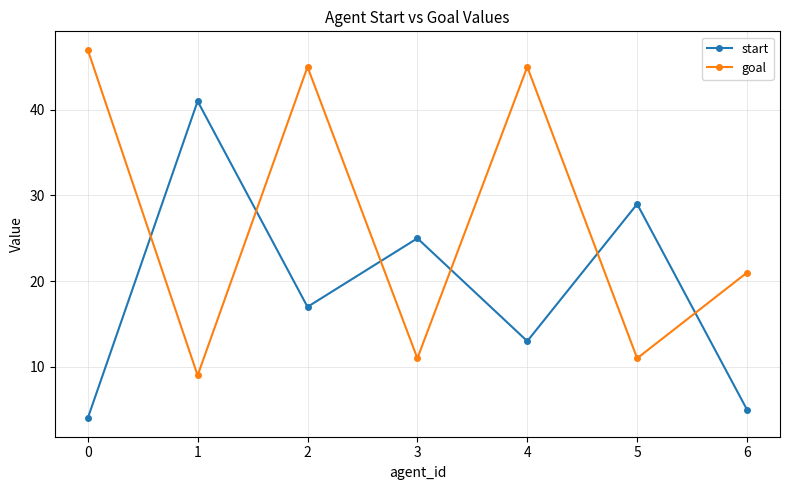

What is the smallest value displayed?

4